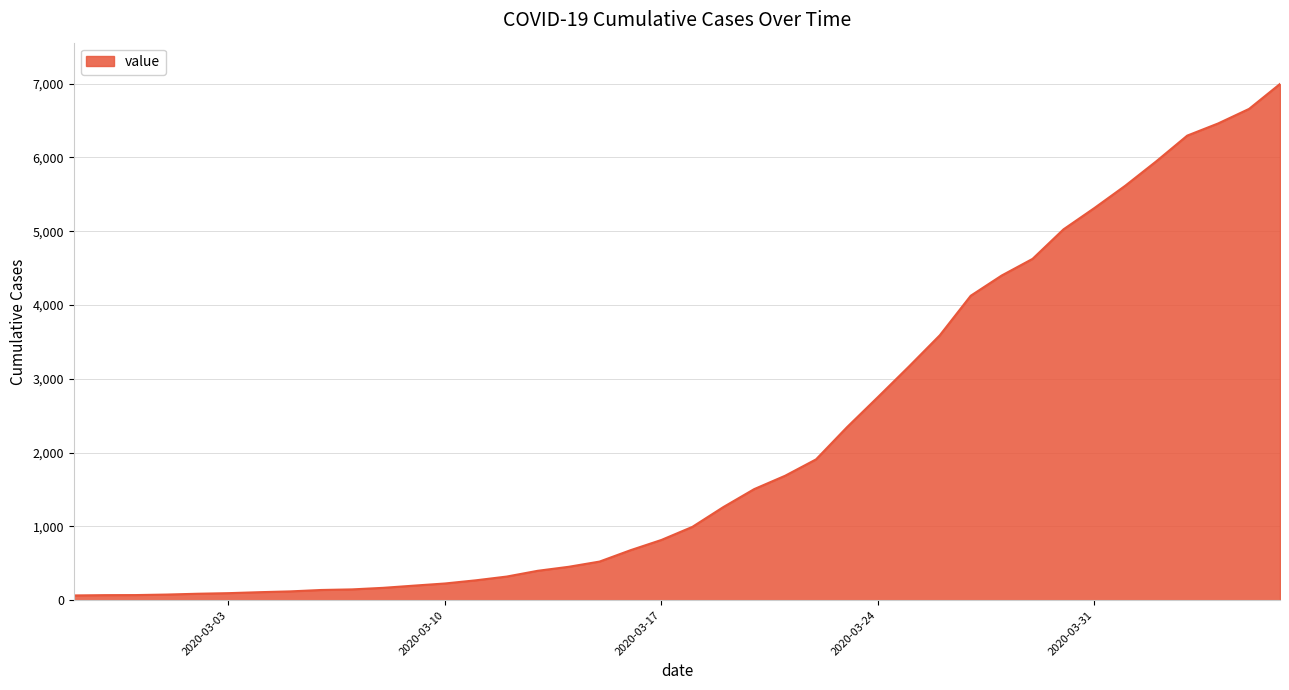

What is the average value?

2142